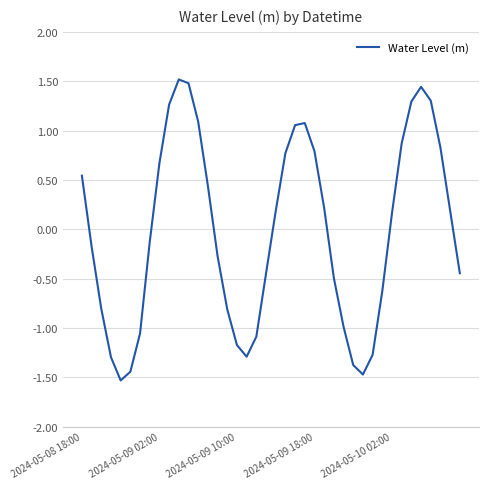

What is the smallest value displayed?

-1.5